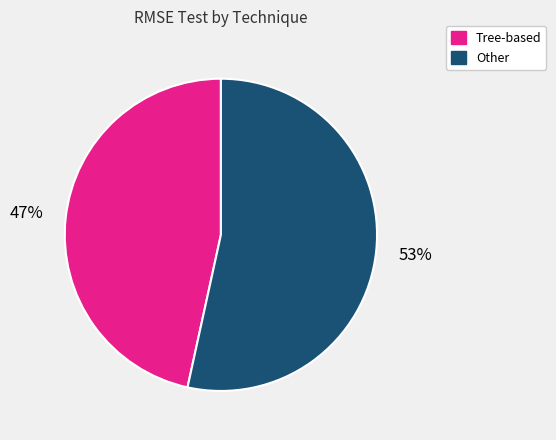

What is the smallest slice in the pie chart?

Tree-based